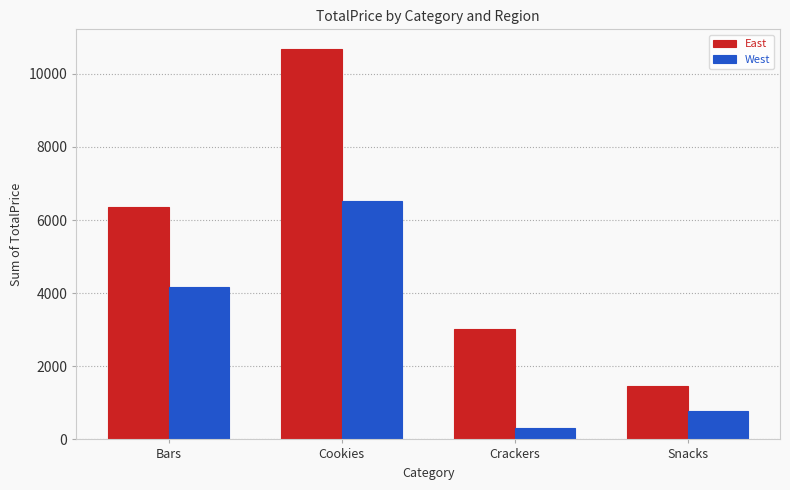

Read the West value at Cookies.

6528.9